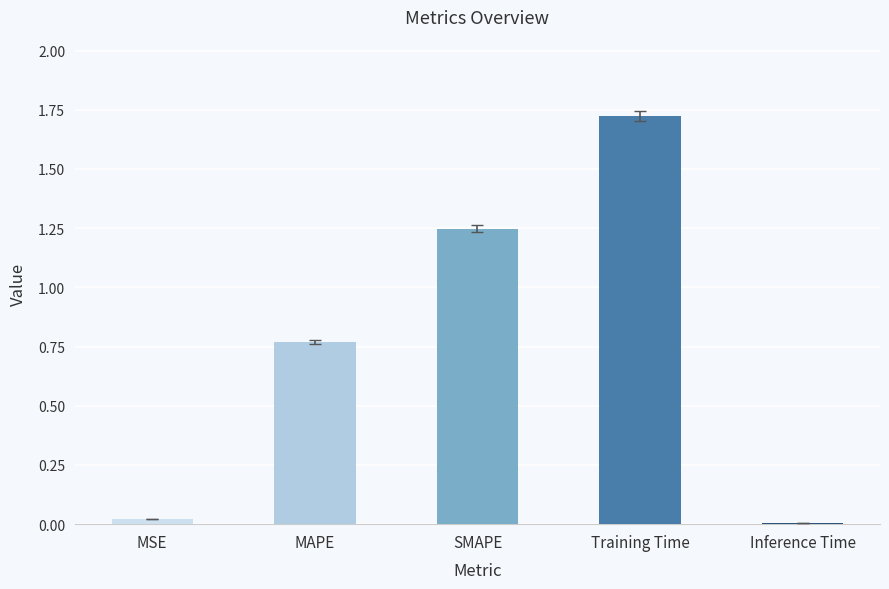

Are the bars horizontal?

No